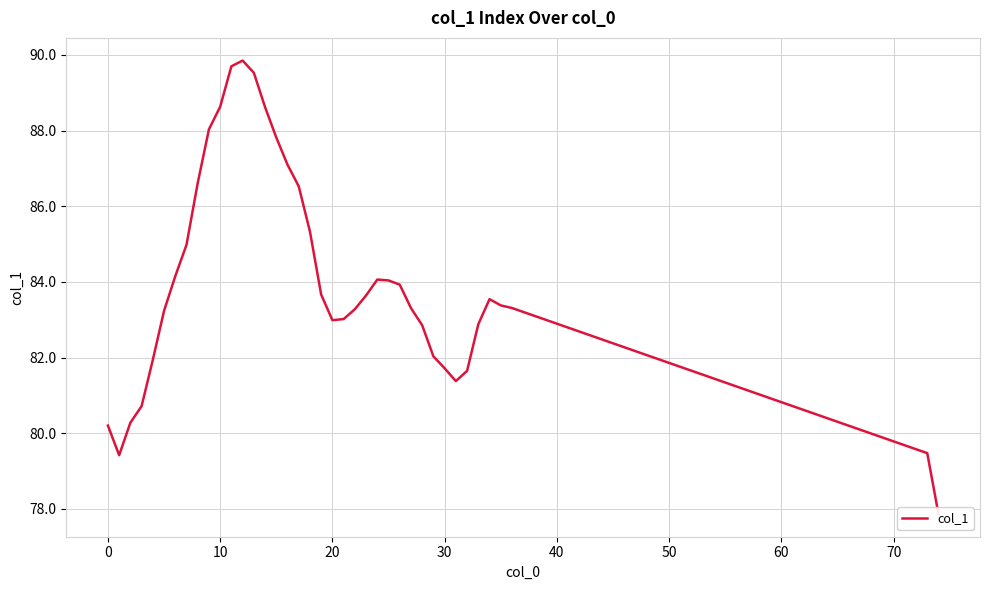

What is the difference between the second highest and minimum values?

11.8